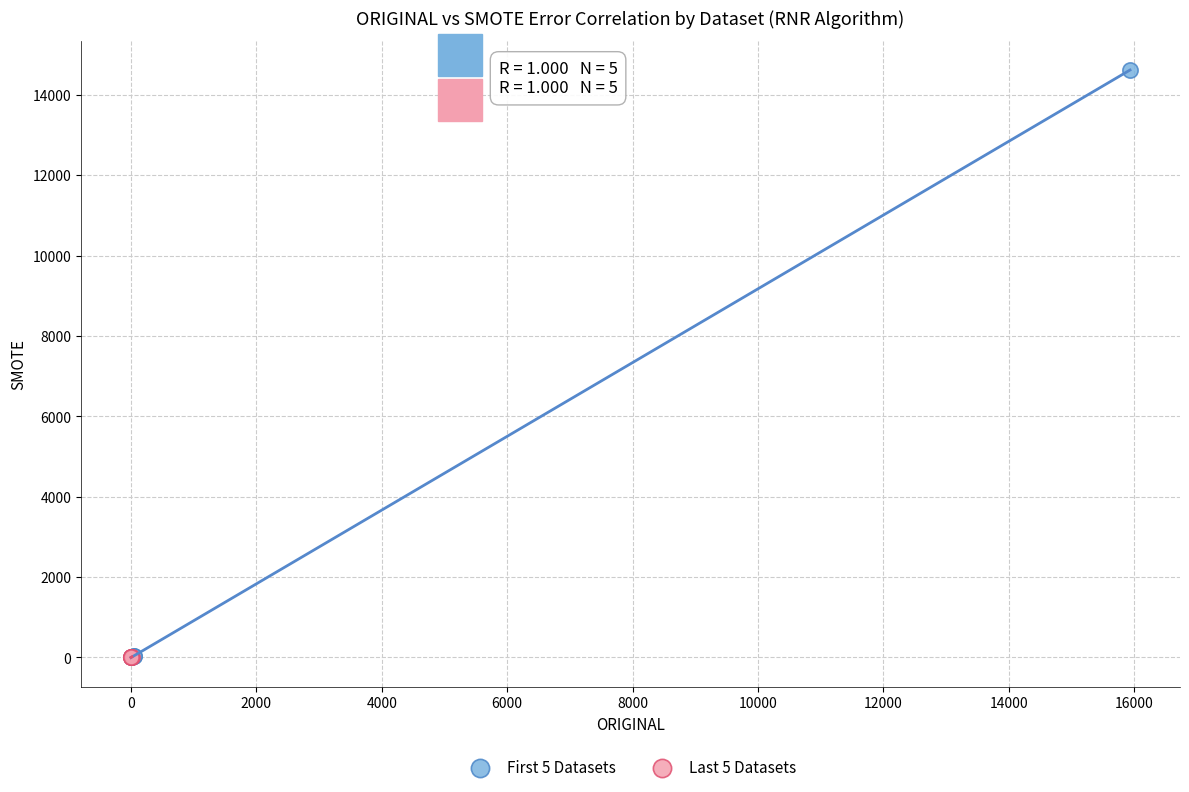

Which series contains the highest Y value?

First 5 Datasets